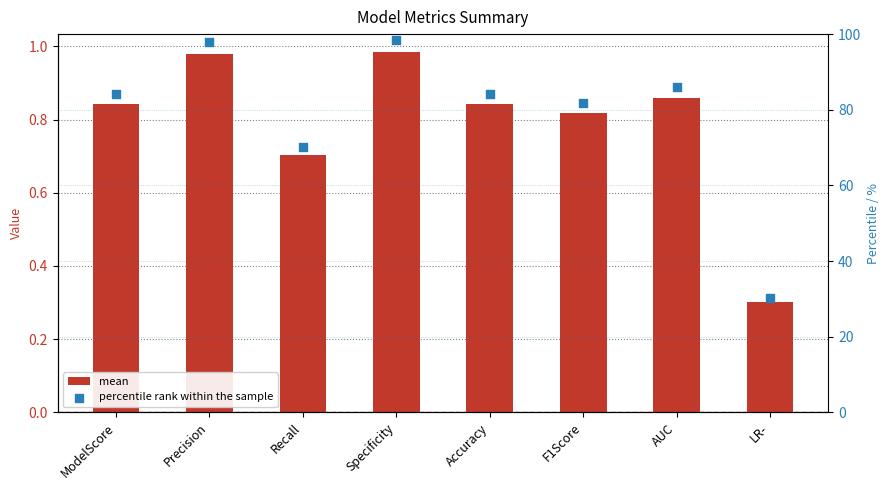

What is the total value across all series at LR-?

30.6